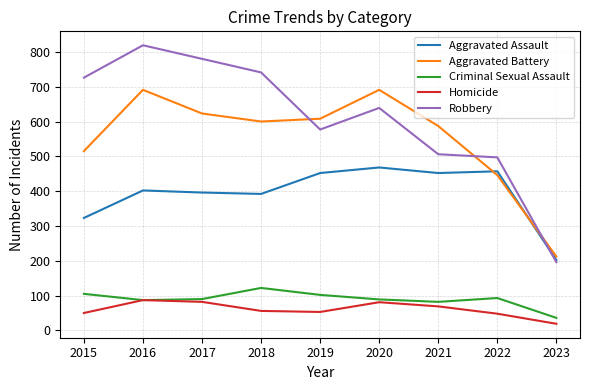

True or false: Homicide and Aggravated Assault cross at least once.

False